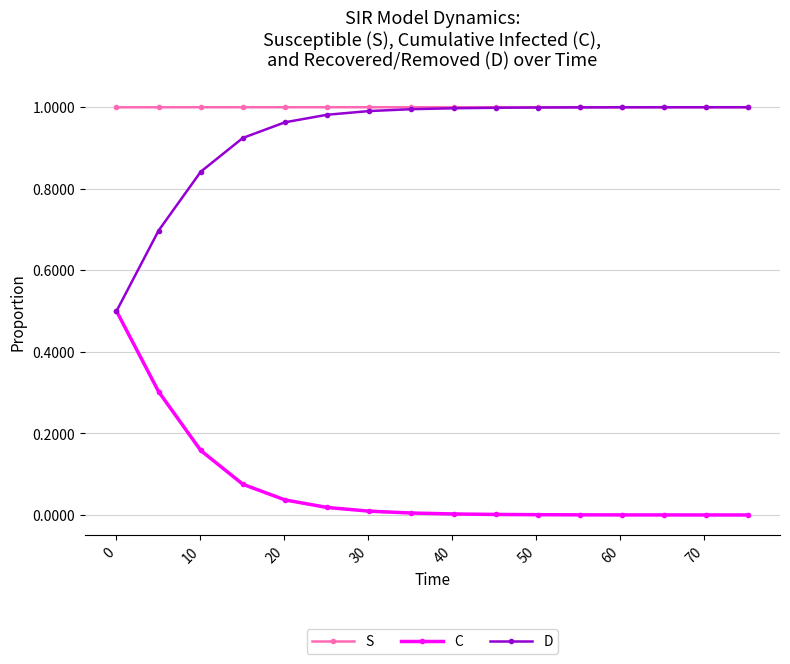

True or false: S and C intersect in this chart.

False